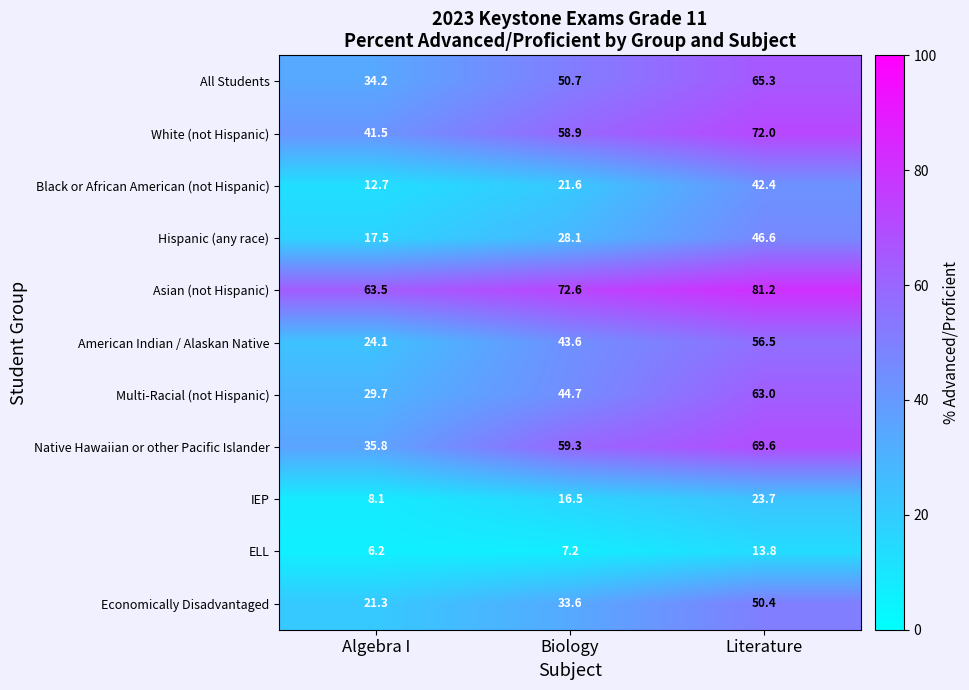

What is the smallest value displayed?

6.2